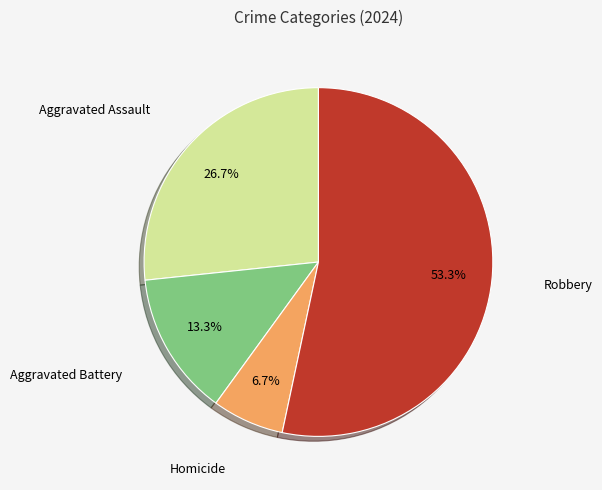

Is there a majority slice in this chart?

Yes